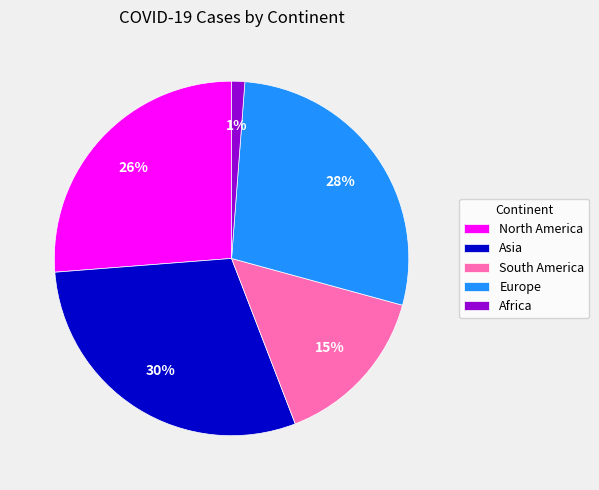

Which slice is the smallest?

Africa